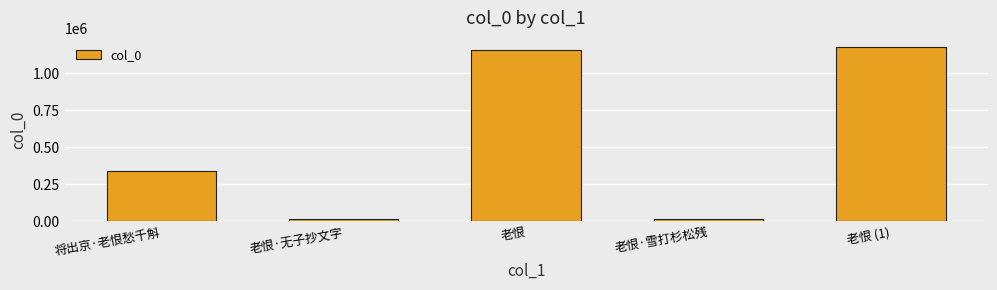

Approximately how many times larger is the value at 将出京·老恨愁千斛 compared to 老恨?

0.3